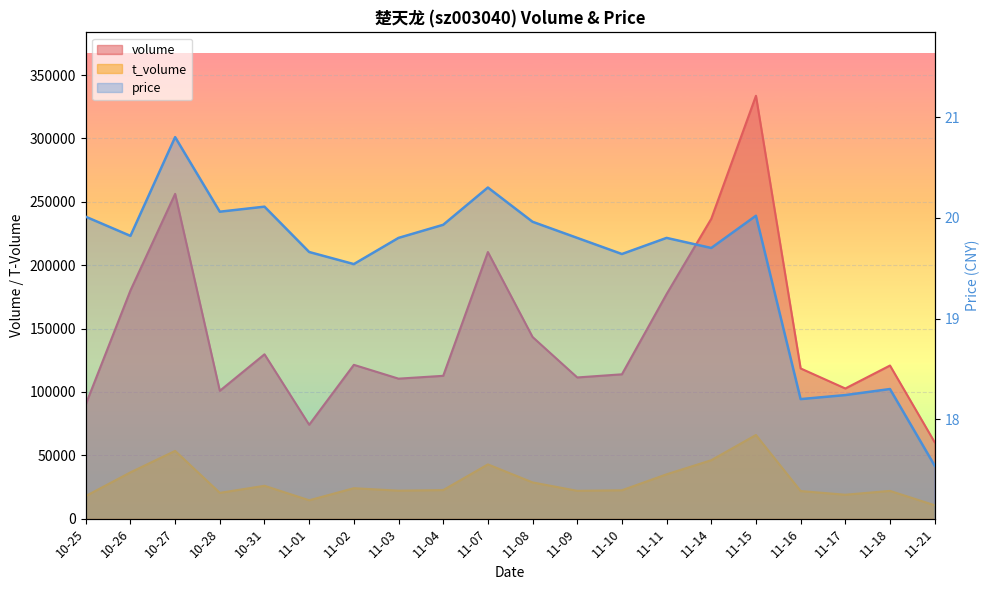

Which series has the largest total across all categories?

volume